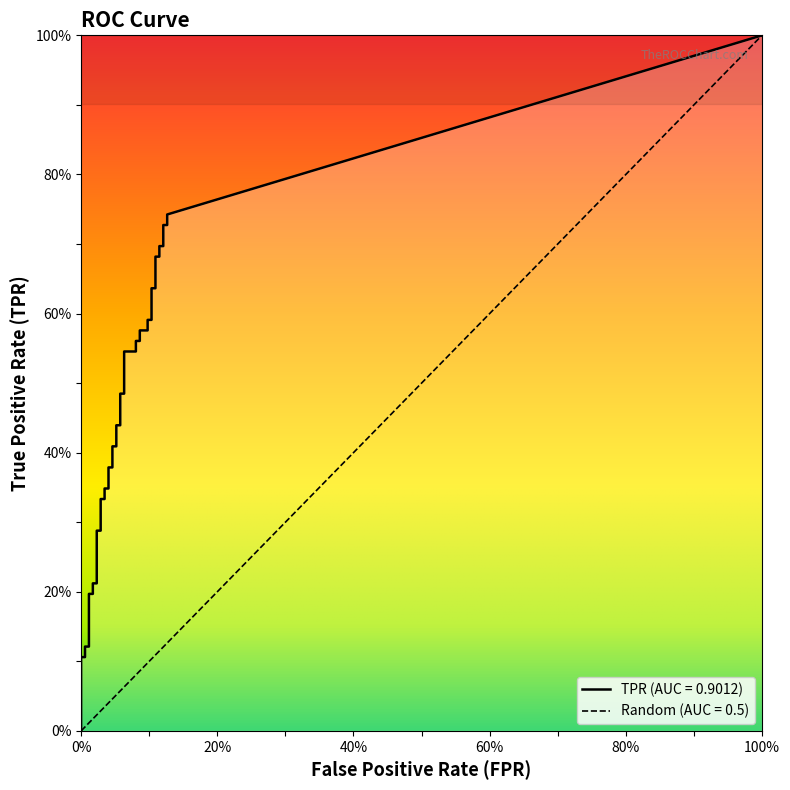

Where is tpr nearest to the value 0?

fpr